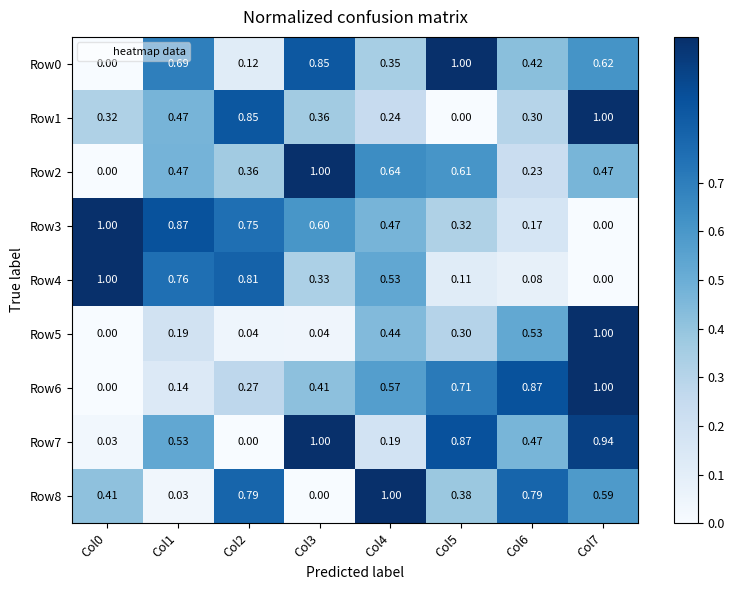

What is the maximum value shown in the chart?

1.0